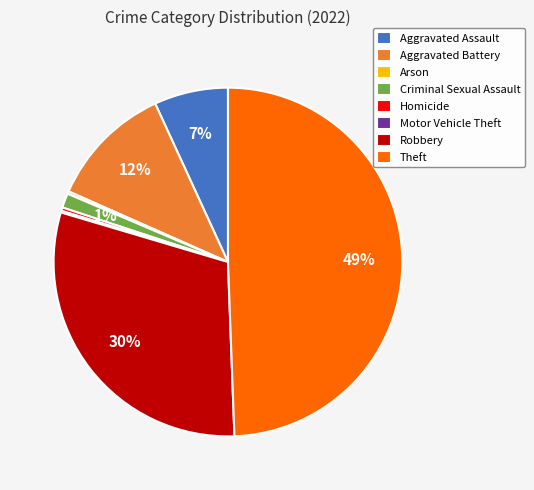

Which slice is the largest?

Theft